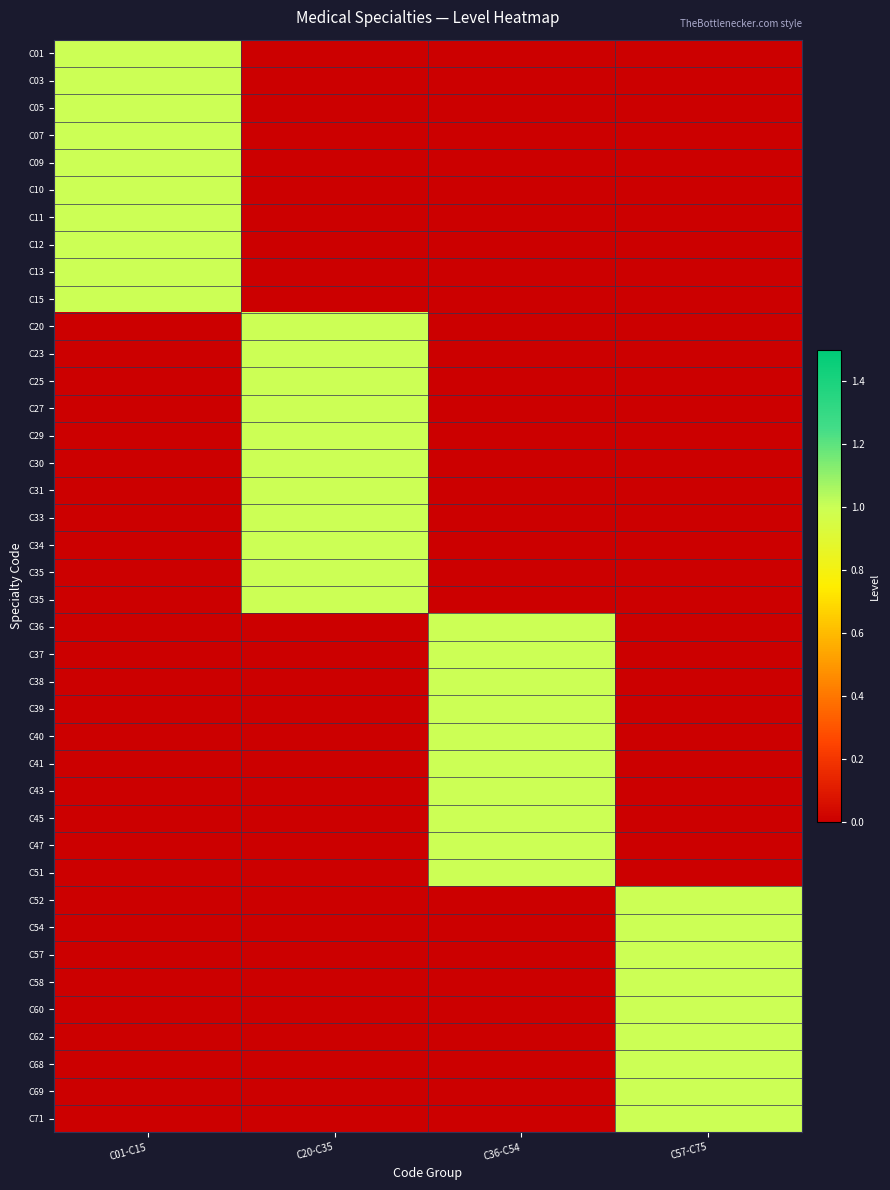

Count the number of categories in the chart.

4